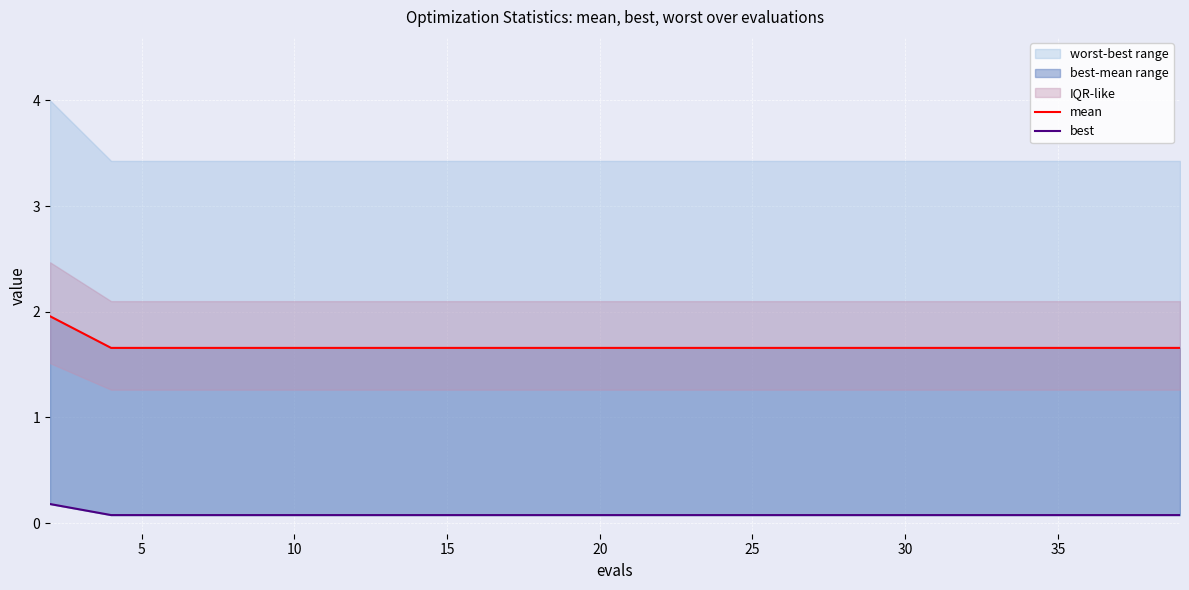

What is the value of the best point at the 18th from the left?

0.1